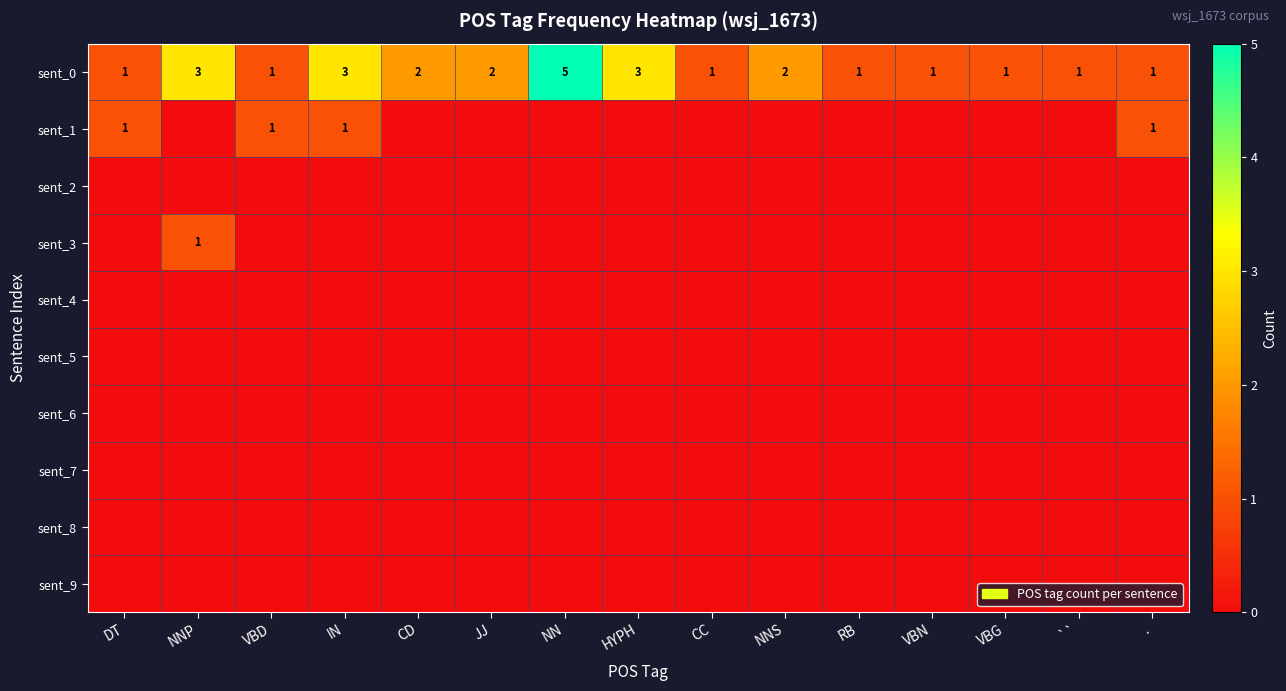

Which category has the highest value in the sent_0 series?

NN